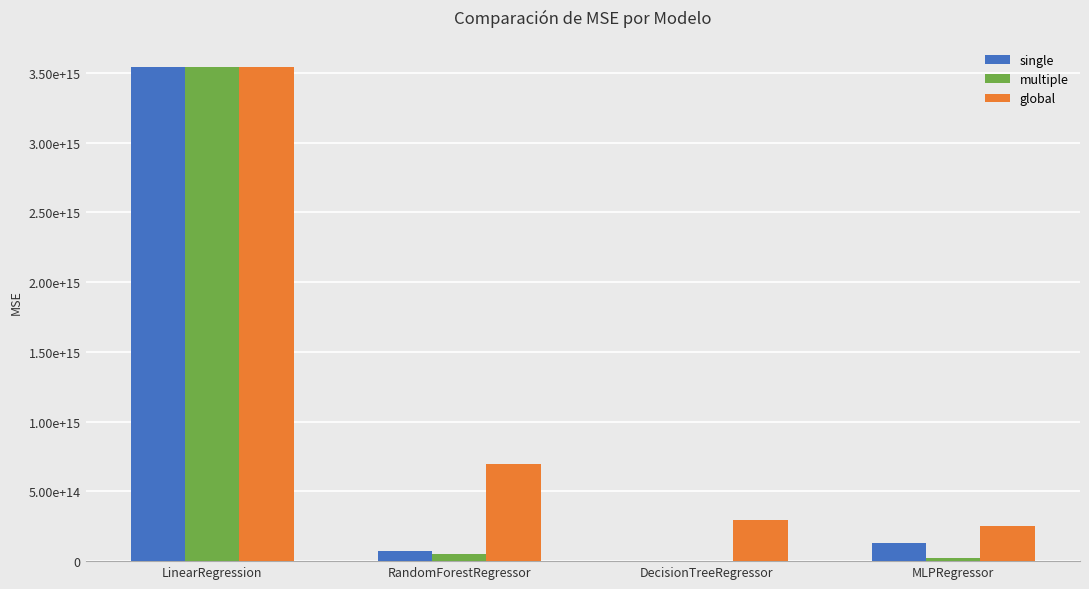

What is the sum of all global values?

4785683467166659.0